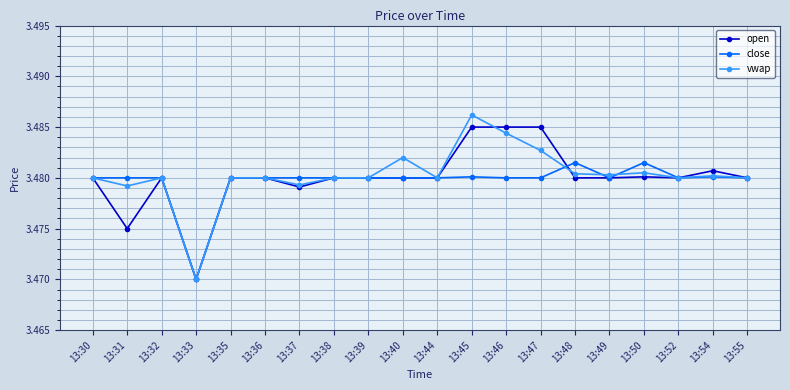

Is the value of open at 13:46 greater than the value of vwap at 13:35?

Yes